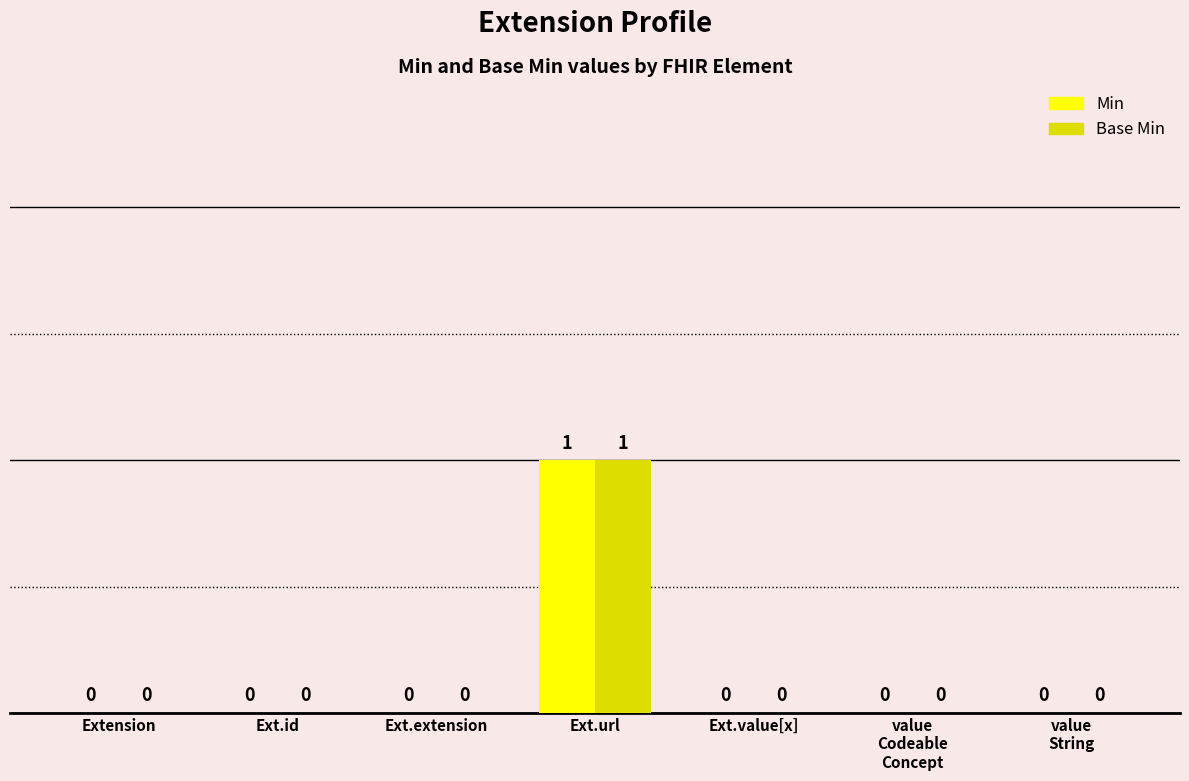

How many Min values are between 0 and 1?

7